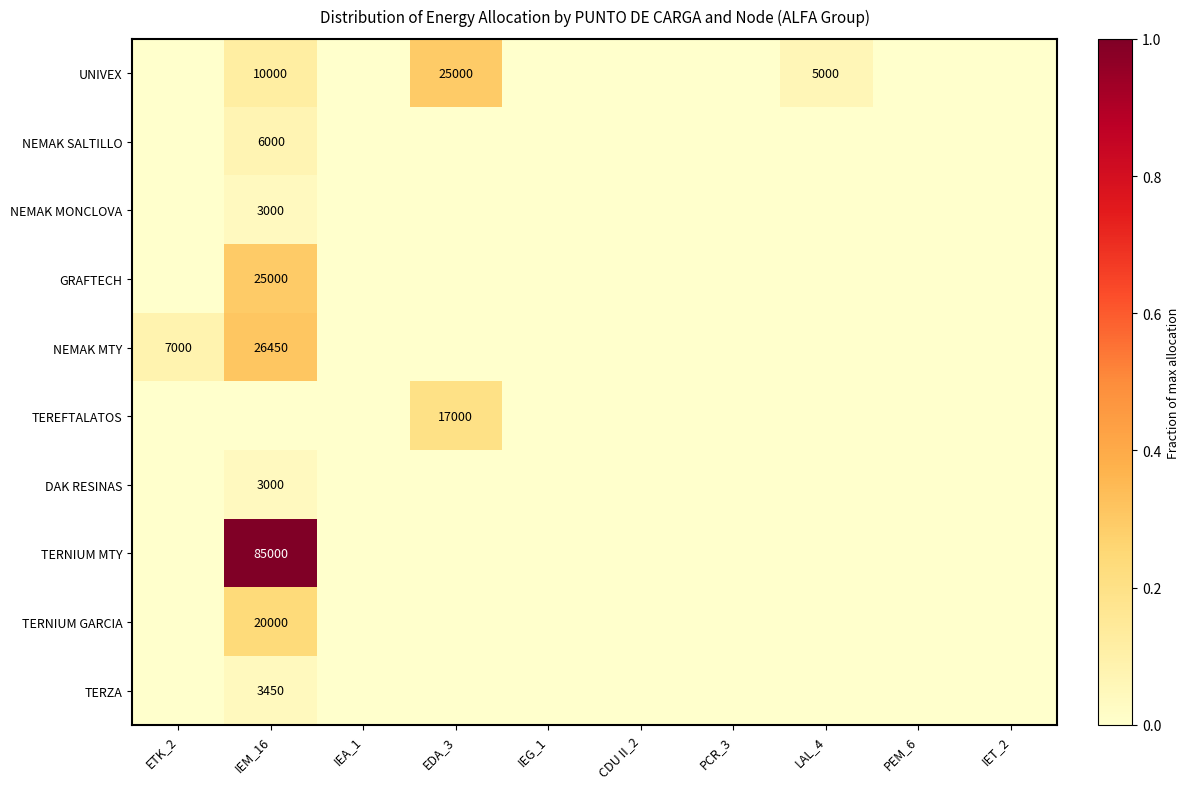

The TEREFTALATOS series shows 0.1 at PEM_6. True or false?

False